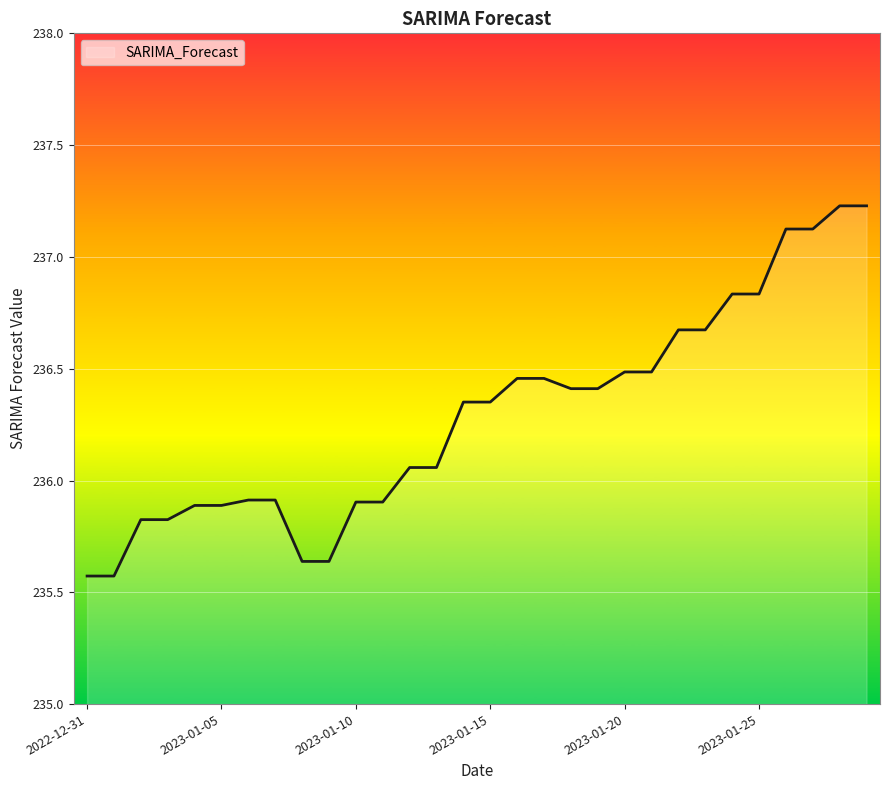

What is the maximum value shown in the chart?

237.2